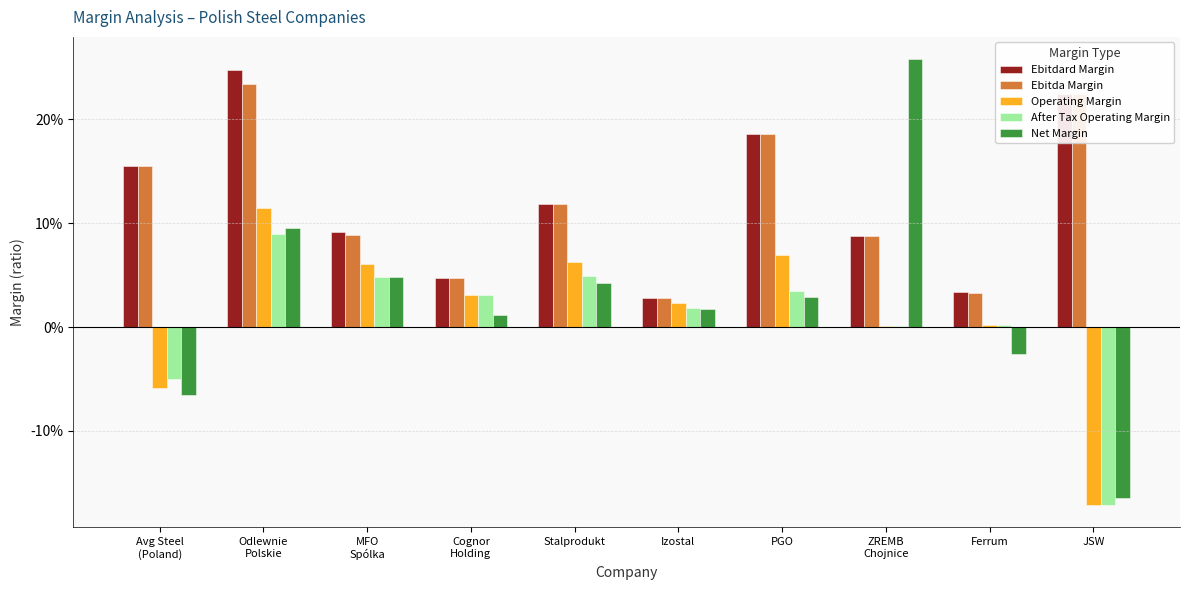

What is the spread (max minus min) of values at ZREMB
Chojnice?

0.3